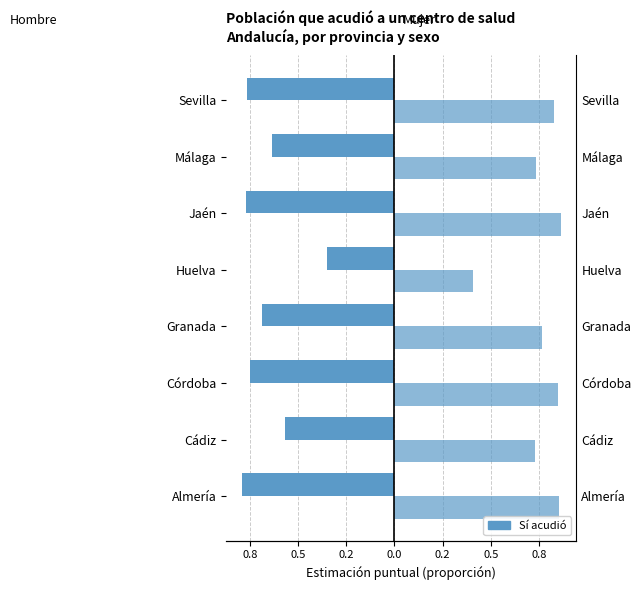

What is the smallest value displayed?

-0.8